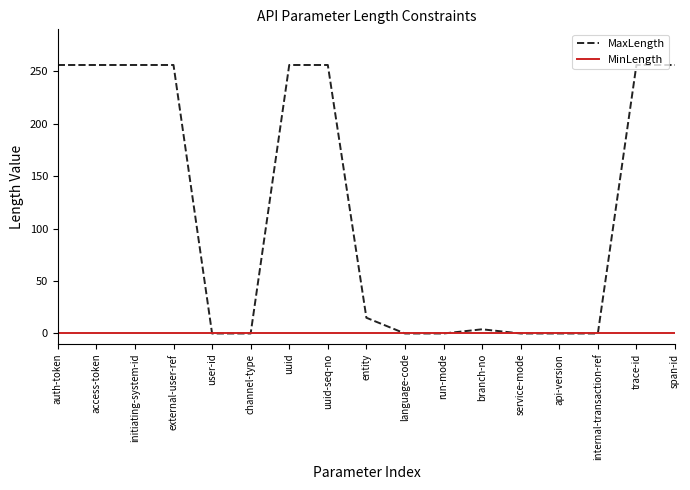

Reading right to left, list all the values displayed in this chart.

MaxLength: span-id=256	trace-id=256	internal-transaction-ref=0	api-version=0	service-mode=0	branch-no=4	run-mode=0	language-code=0	entity=15	uuid-seq-no=256	uuid=256	channel-type=0	user-id=0	external-user-ref=256	initiating-system-id=256	access-token=256	auth-token=256
MinLength: span-id=0	trace-id=0	internal-transaction-ref=0	api-version=0	service-mode=0	branch-no=0	run-mode=0	language-code=0	entity=0	uuid-seq-no=0	uuid=0	channel-type=0	user-id=0	external-user-ref=0	initiating-system-id=0	access-token=0	auth-token=0